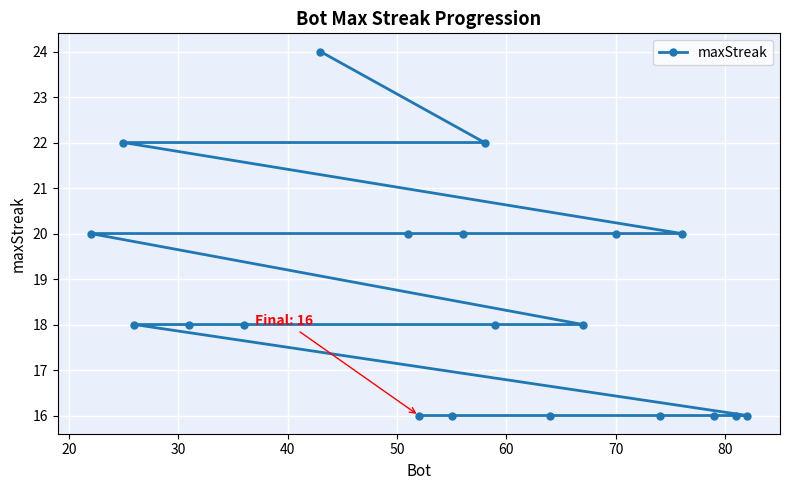

What is the value of the 1st point from the left?

20